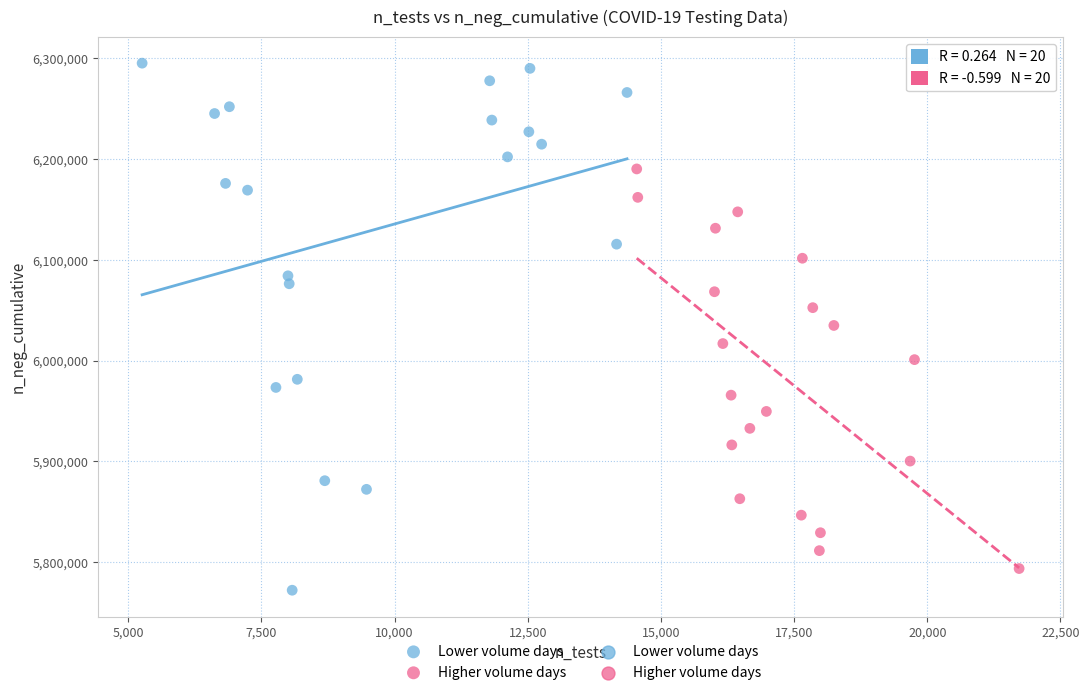

Which series has the widest spread of Y values?

Lower volume days